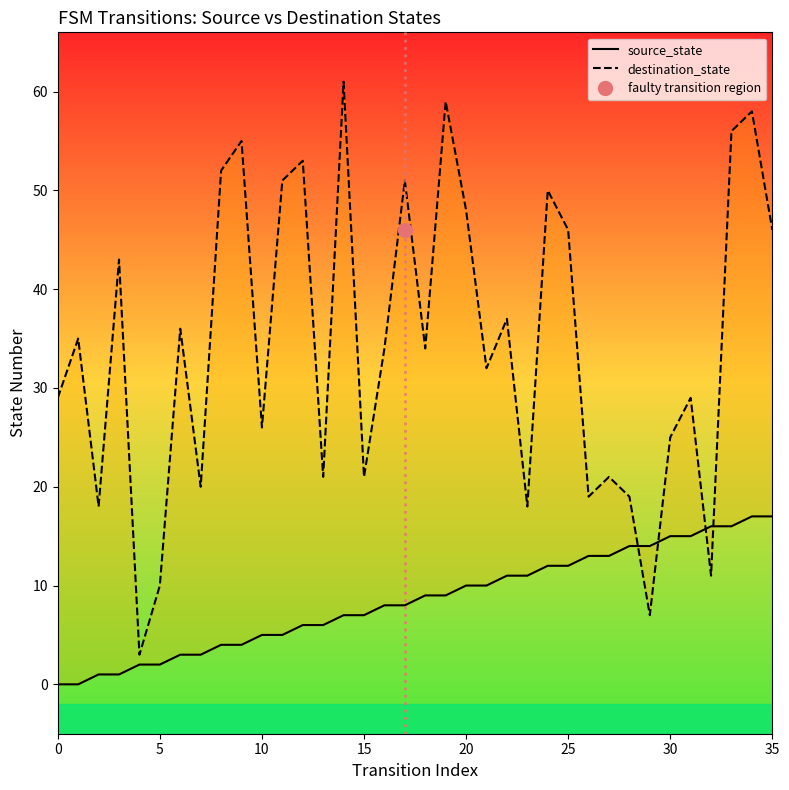

Which series has the largest total across all categories?

destination_state